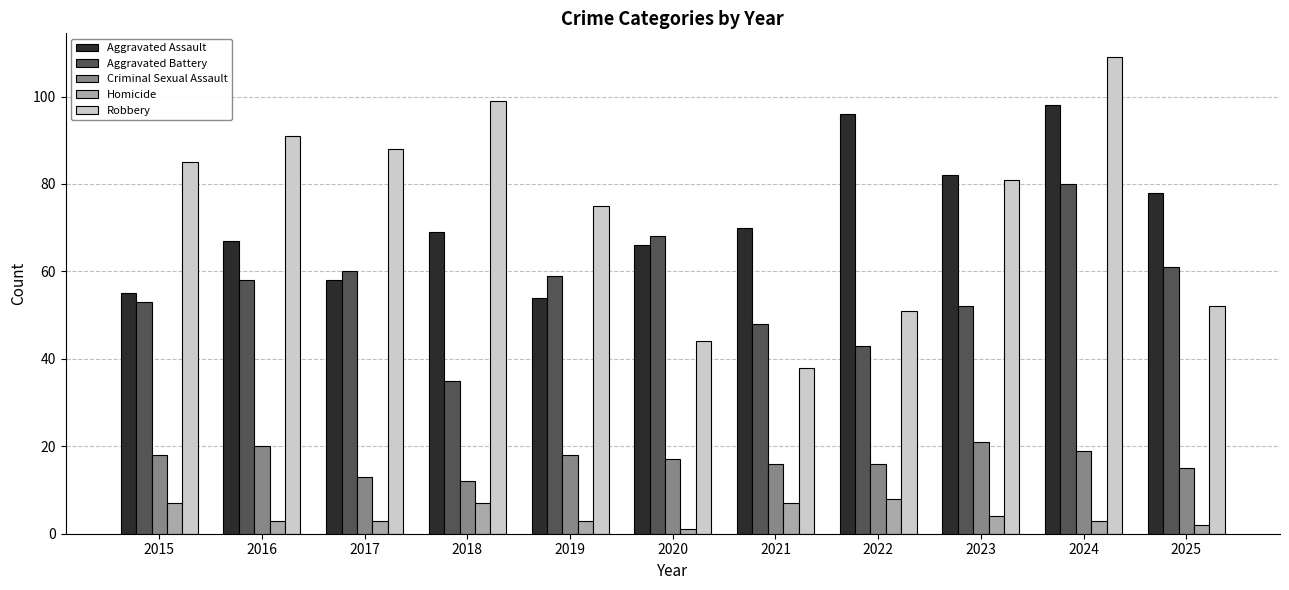

What is the sum of all Robbery values?

813